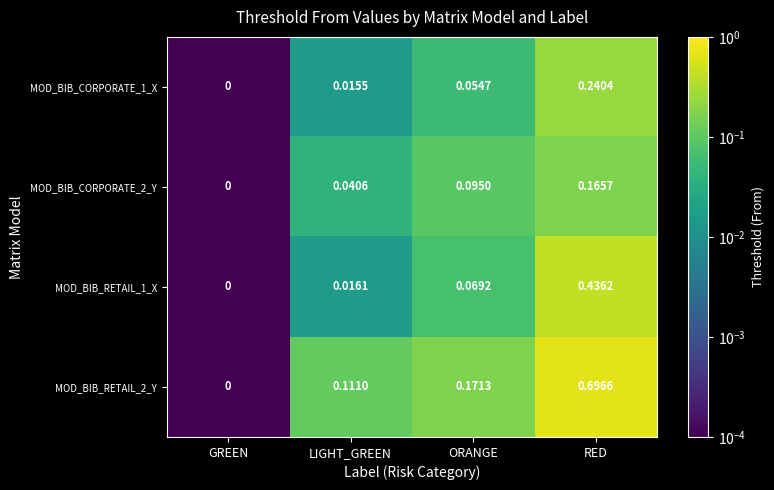

At which category does the chart reach its peak across all series?

RED